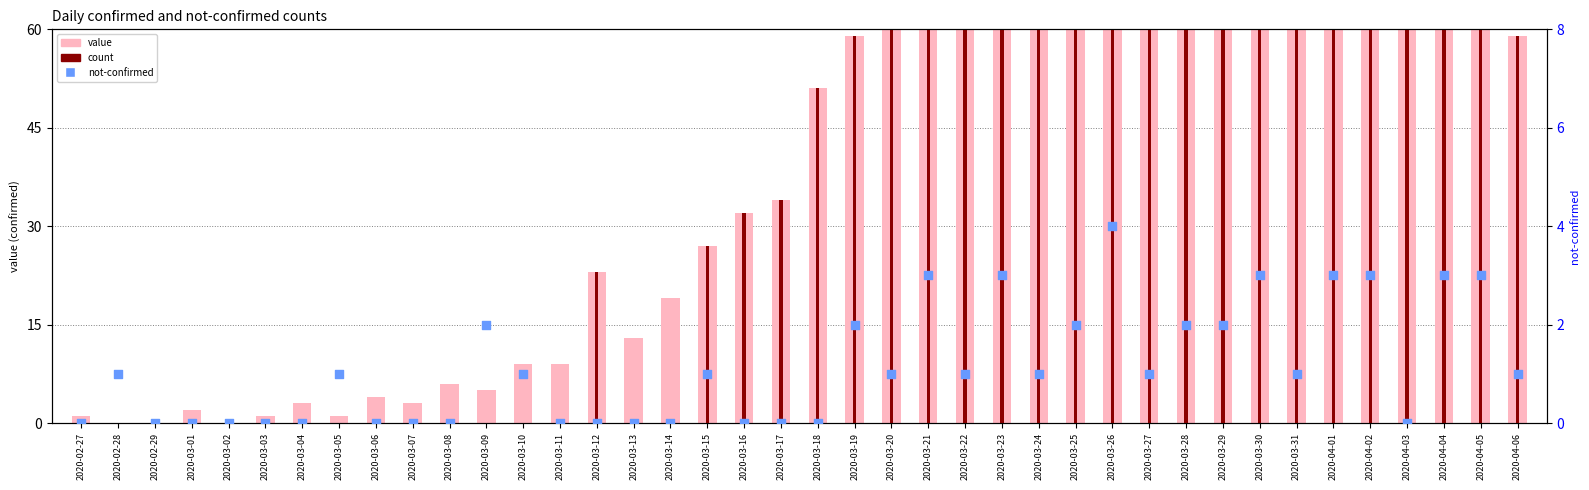

At which category is the sum across all series the highest?

2020-03-30